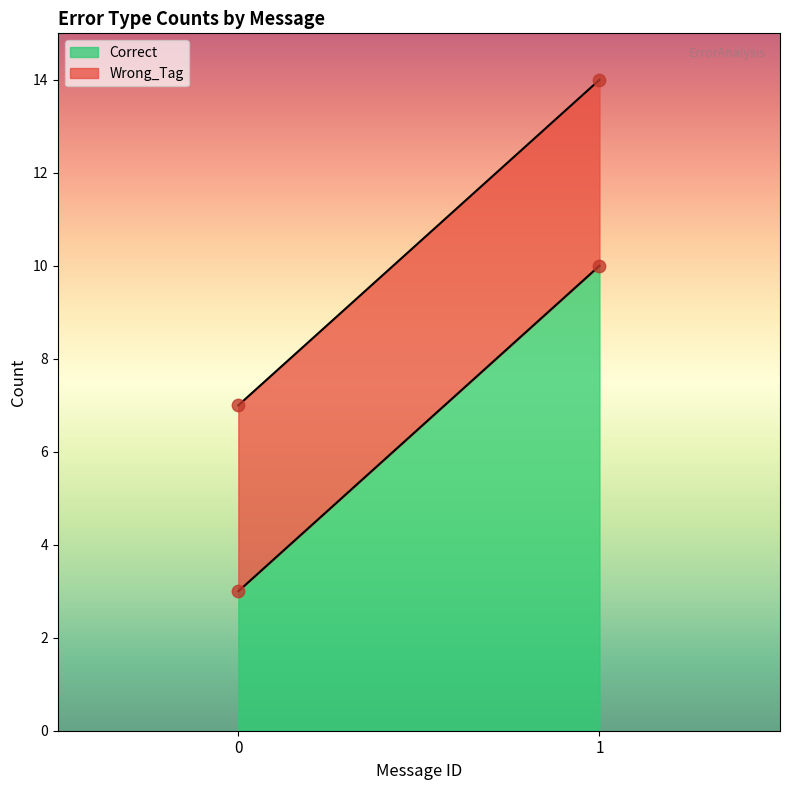

At how many categories does at least one series exceed 7?

1